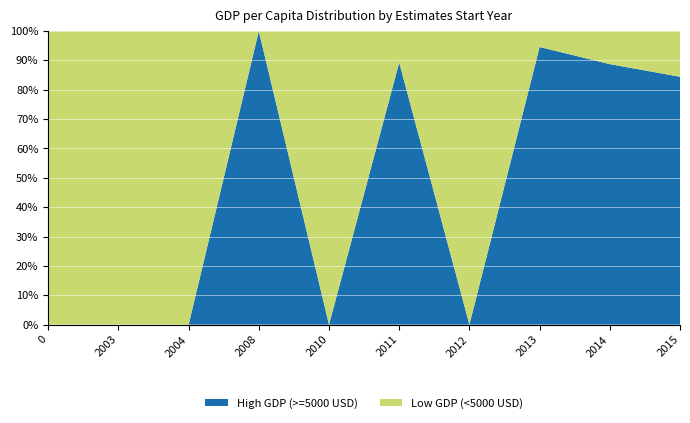

The value of High GDP (>=5000 USD) at 2015 is 133.1. True or false?

False